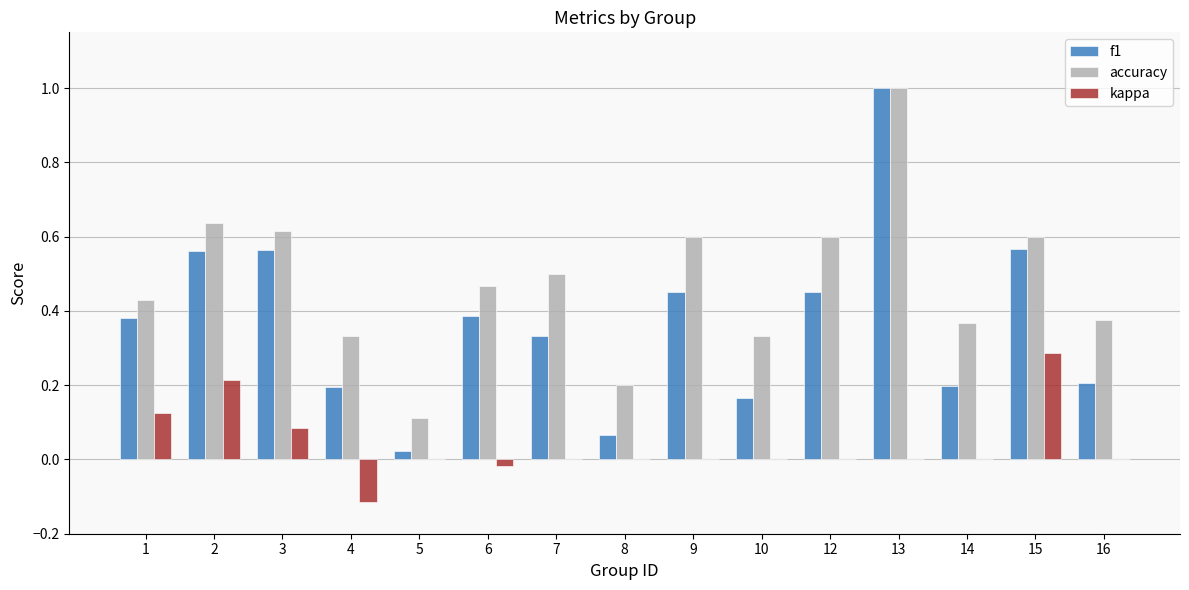

Is it true that kappa equals 0.2 at 1?

False